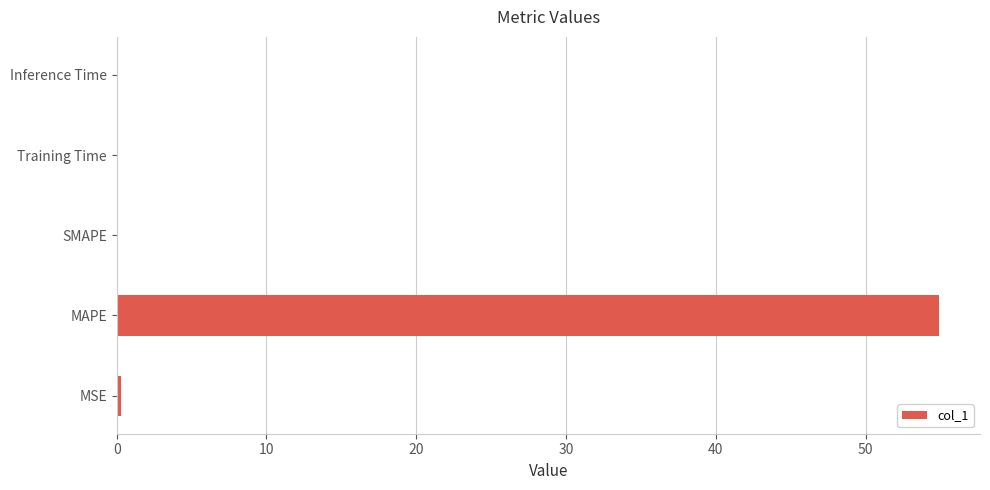

Count the number of data series in this chart.

1